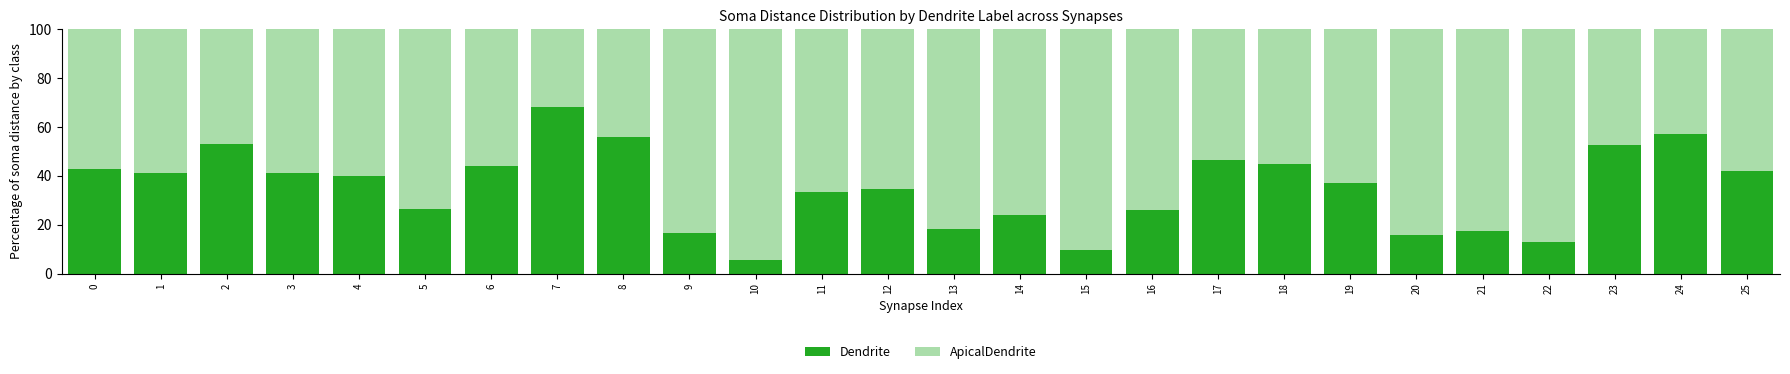

What is the maximum value for Dendrite?

68.0